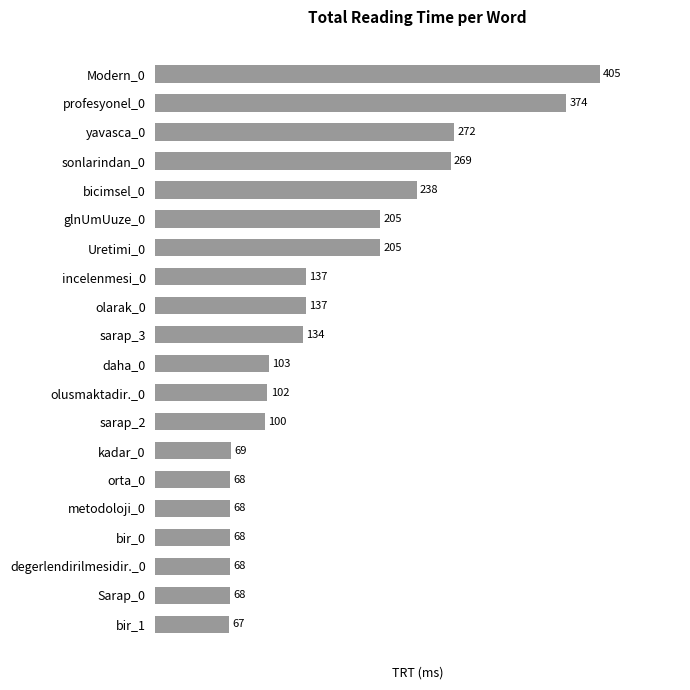

What is the ratio of the value at yavasca_0 to the value at degerlendirilmesidir._0?

4.0